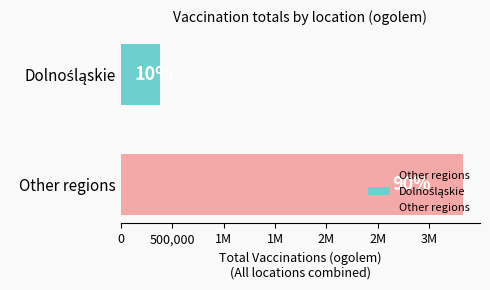

What is the average value?

1854878